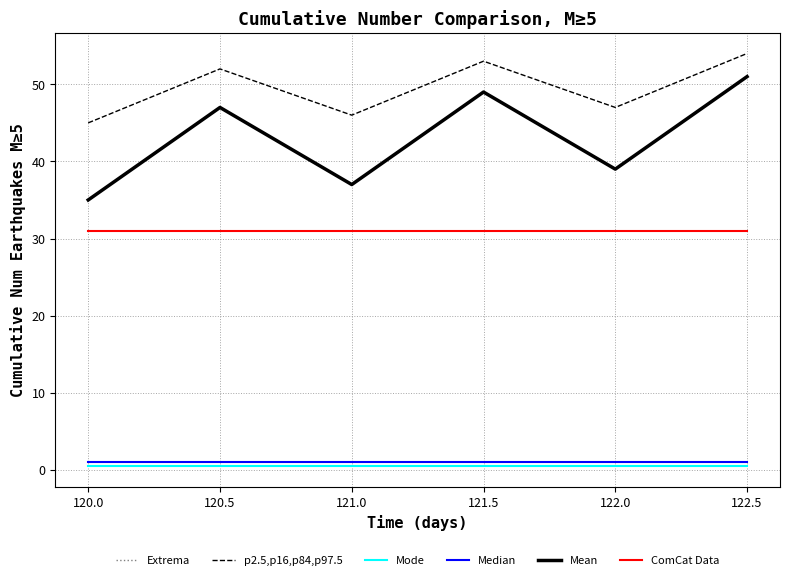

True or false: ComCat Data and Mean intersect in this chart.

False